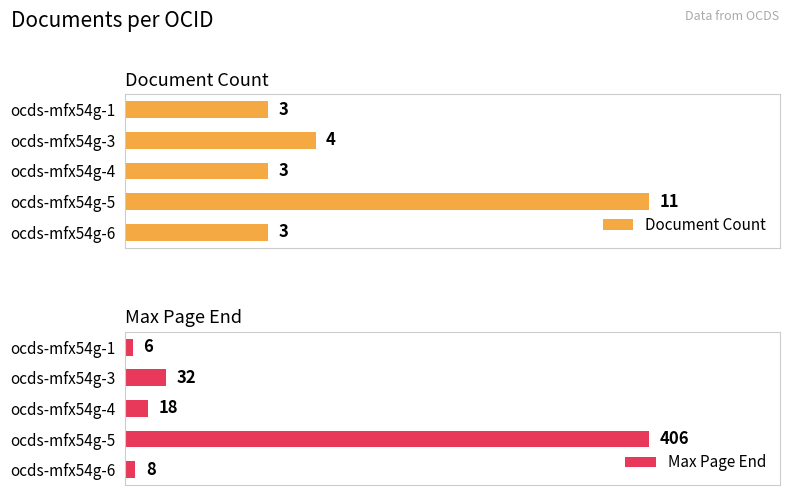

Where is Document Count nearest to the value 7?

ocds-mfx54g-3